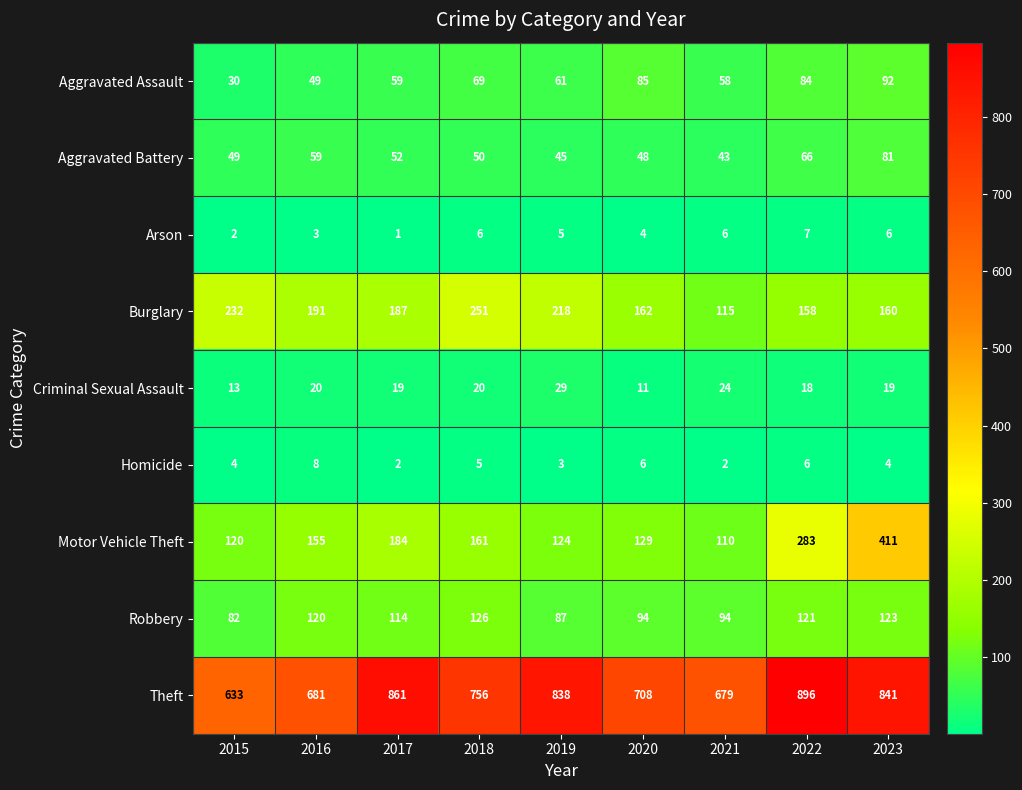

At which label is Theft closest to 764?

2018